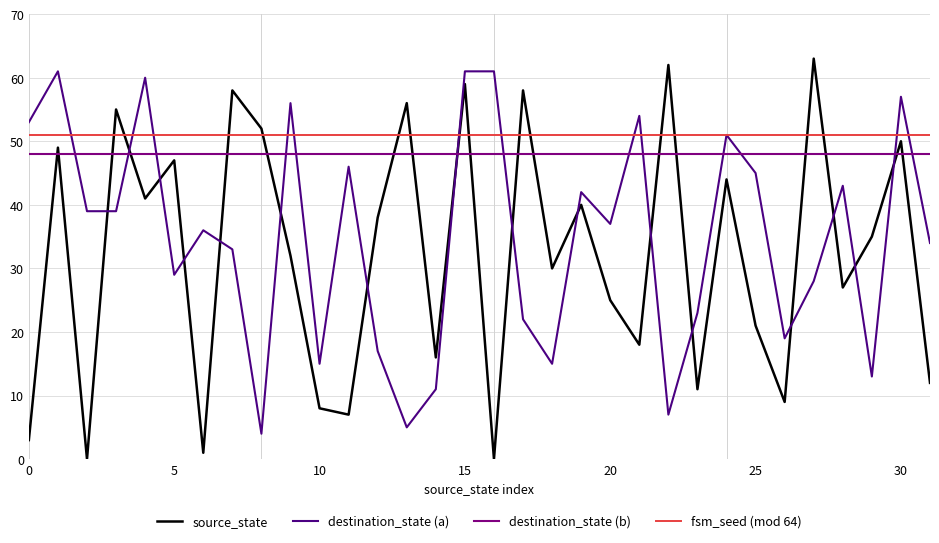

Reading left to right, extract all data points from this chart.

source_state: 3	49	0	55	41	47	1	58	52	32	8	7	38	56	16	59	0	58	30	40	25	18	62	11	44	21	9	63	27	35	50	12
destination_state (a): 53	61	39	39	60	29	36	33	4	56	15	46	17	5	11	61	61	22	15	42	37	54	7	23	51	45	19	28	43	13	57	34
destination_state (b): 48	48	48	48	48	48	48	48	48	48	48	48	48	48	48	48	48	48	48	48	48	48	48	48	48	48	48	48	48	48	48	48
fsm_seed (mod 64): 51	51	51	51	51	51	51	51	51	51	51	51	51	51	51	51	51	51	51	51	51	51	51	51	51	51	51	51	51	51	51	51